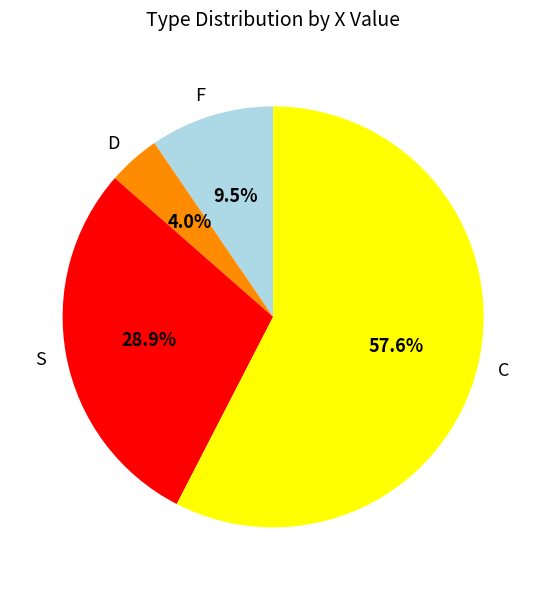

What portion of the pie excludes C?

42.4%